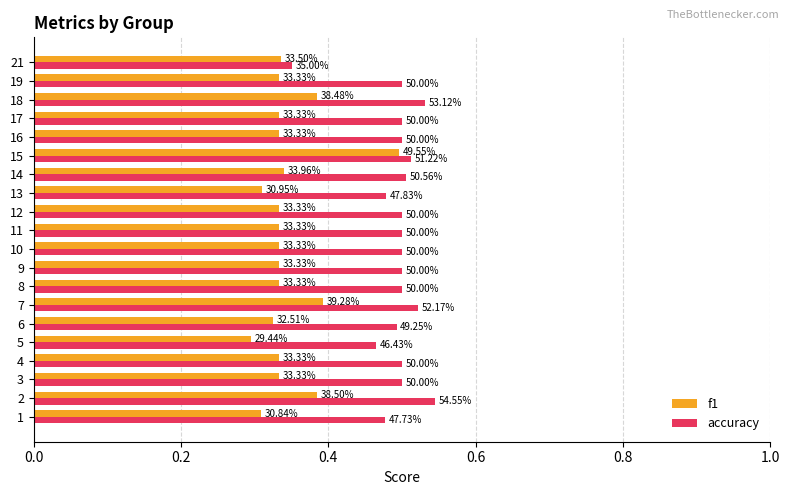

Which series has the widest spread of values?

f1